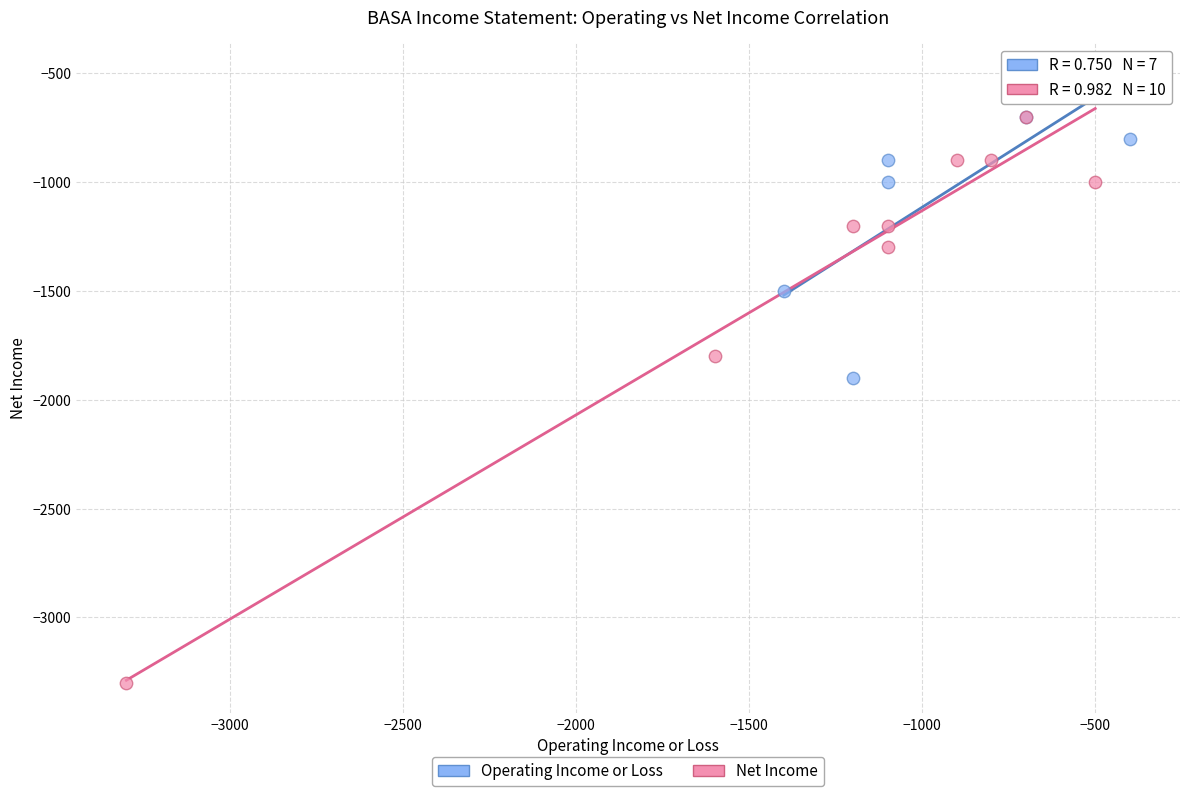

Which series has the largest Y range (max minus min)?

Net Income